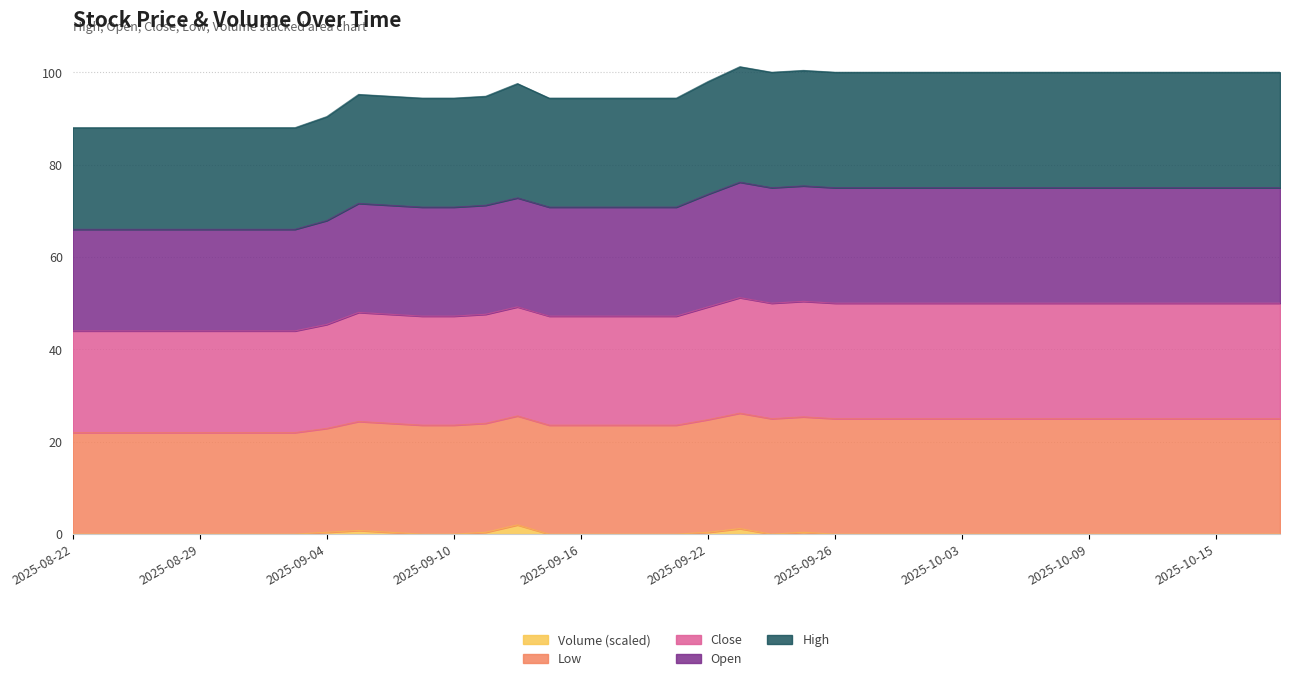

Which series has the largest total across all categories?

High